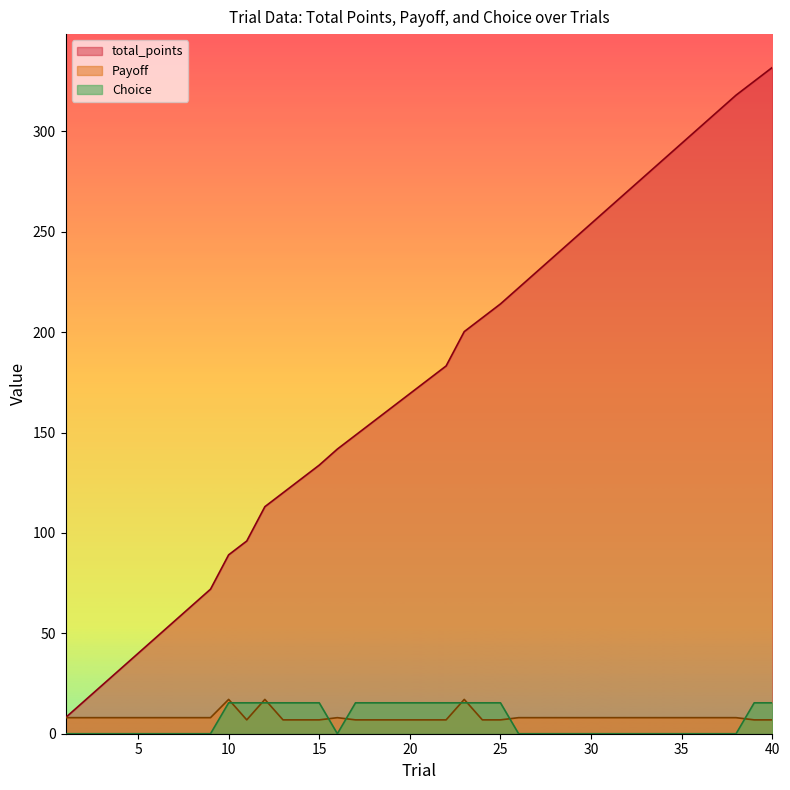

List the series in order of their peak value, highest first.

total_points, Payoff, Choice